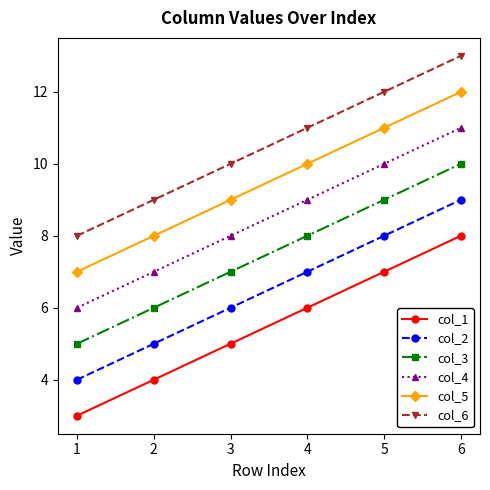

Reading left to right, what are all the values shown in this chart?

col_1: 3	4	5	6	7	8
col_2: 4	5	6	7	8	9
col_3: 5	6	7	8	9	10
col_4: 6	7	8	9	10	11
col_5: 7	8	9	10	11	12
col_6: 8	9	10	11	12	13